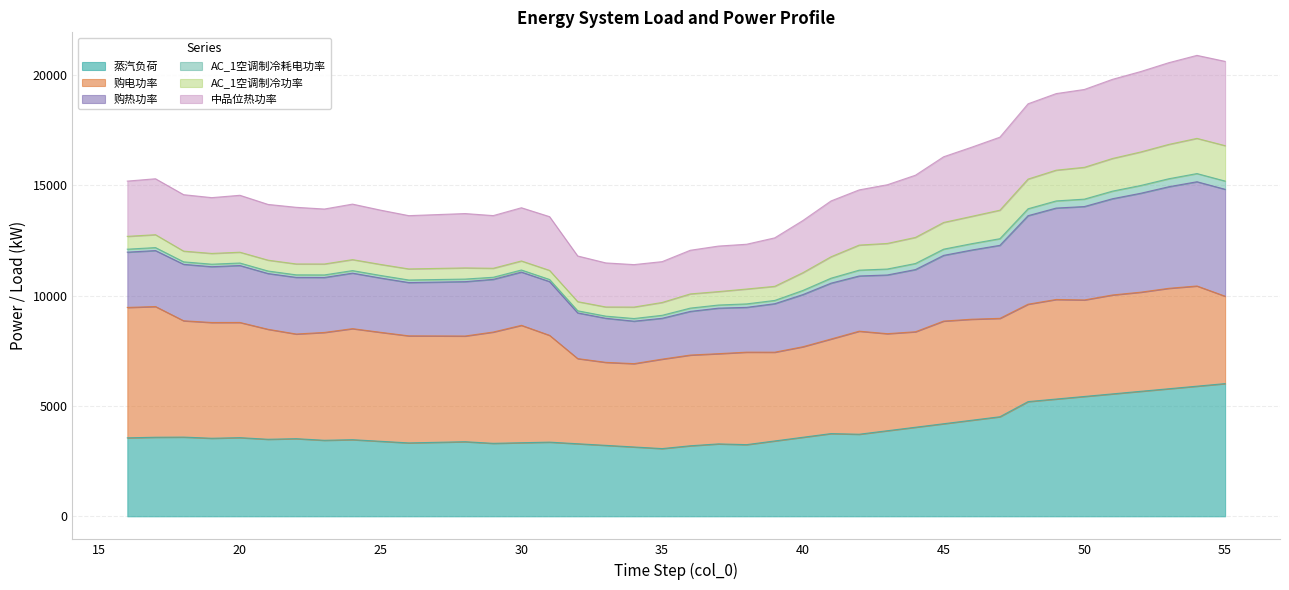

What is the difference between the 蒸汽负荷 values at 33 and 54?

2681.1